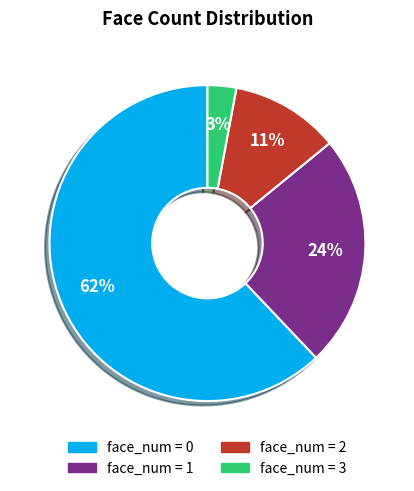

To the nearest percent, what is the difference between the largest and smallest slice percentages?

59%